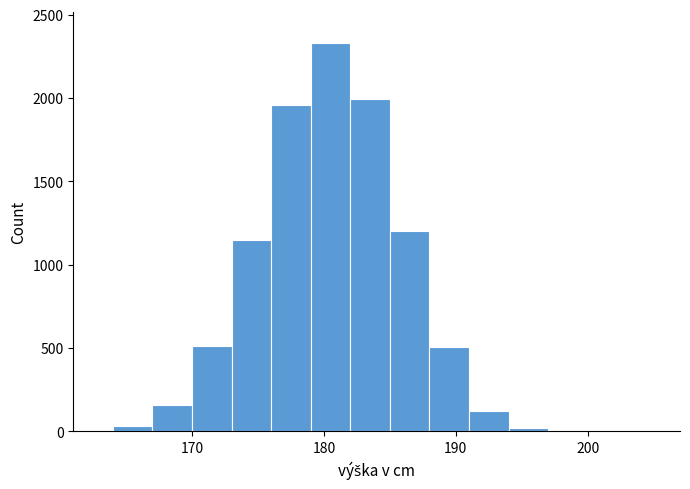

Read against the x-axis, roughly where is the centre of the tallest bar?

181